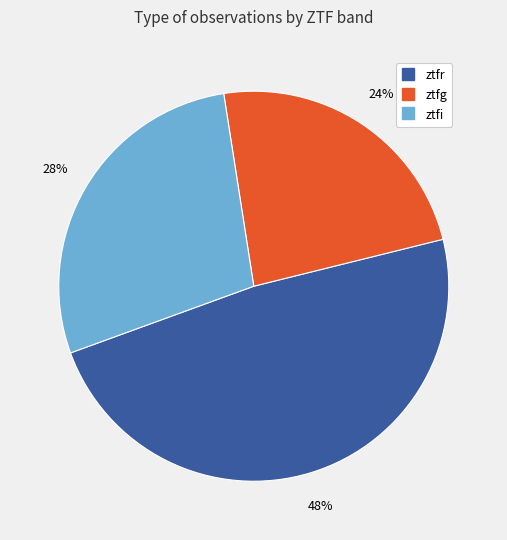

Is it true that ztfr is 42% of the pie?

False